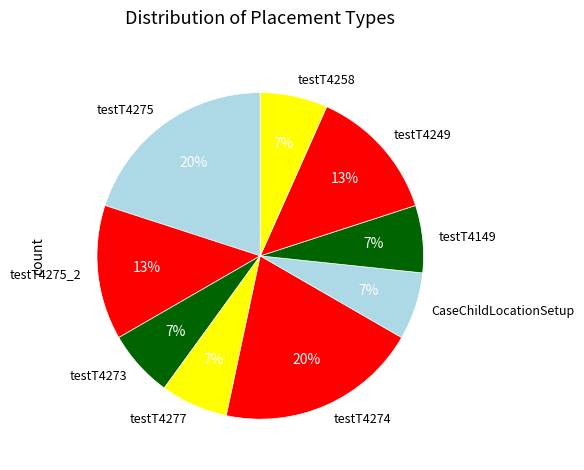

Is there a majority slice in this chart?

No